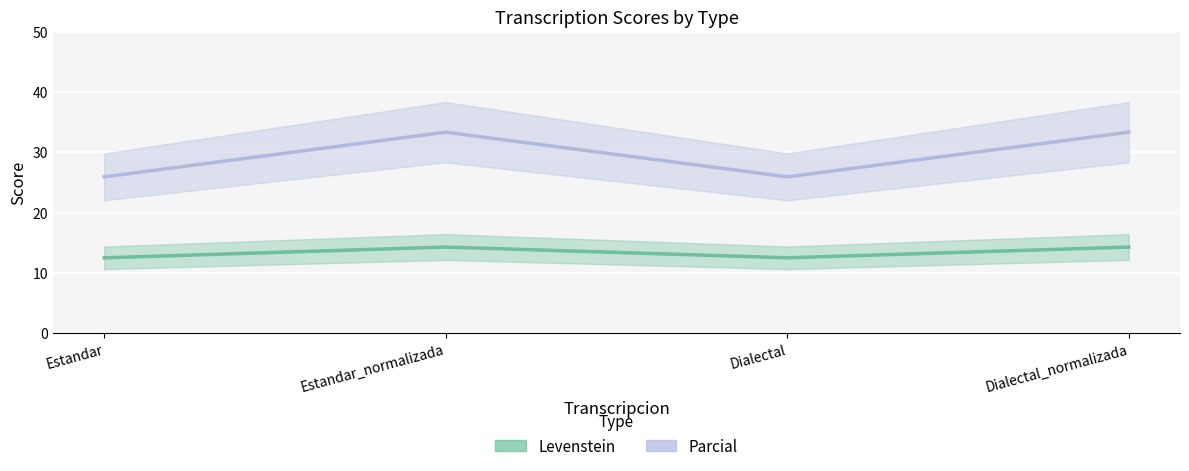

True or false: Levenstein and Parcial intersect in this chart.

False